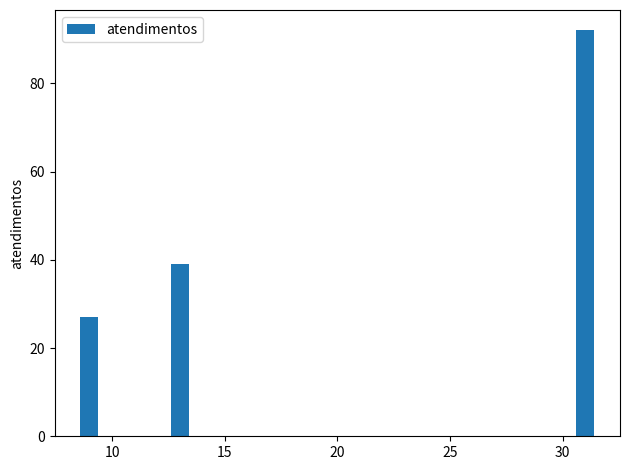

What is the difference between the maximum and minimum values?

65